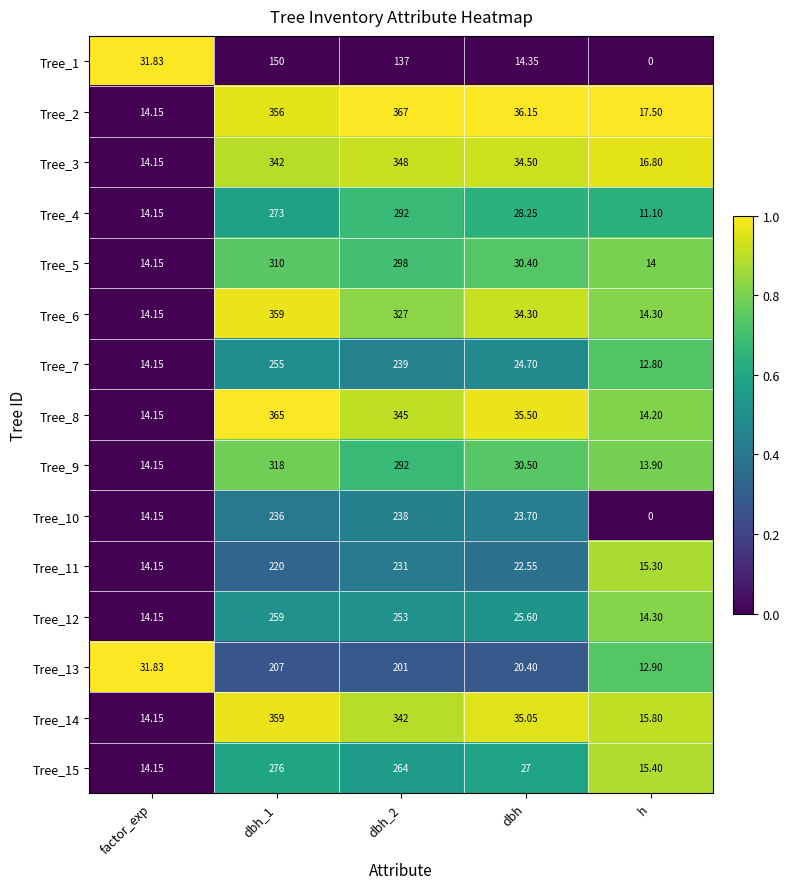

At which label is Tree_13 closest to 109?

factor_exp